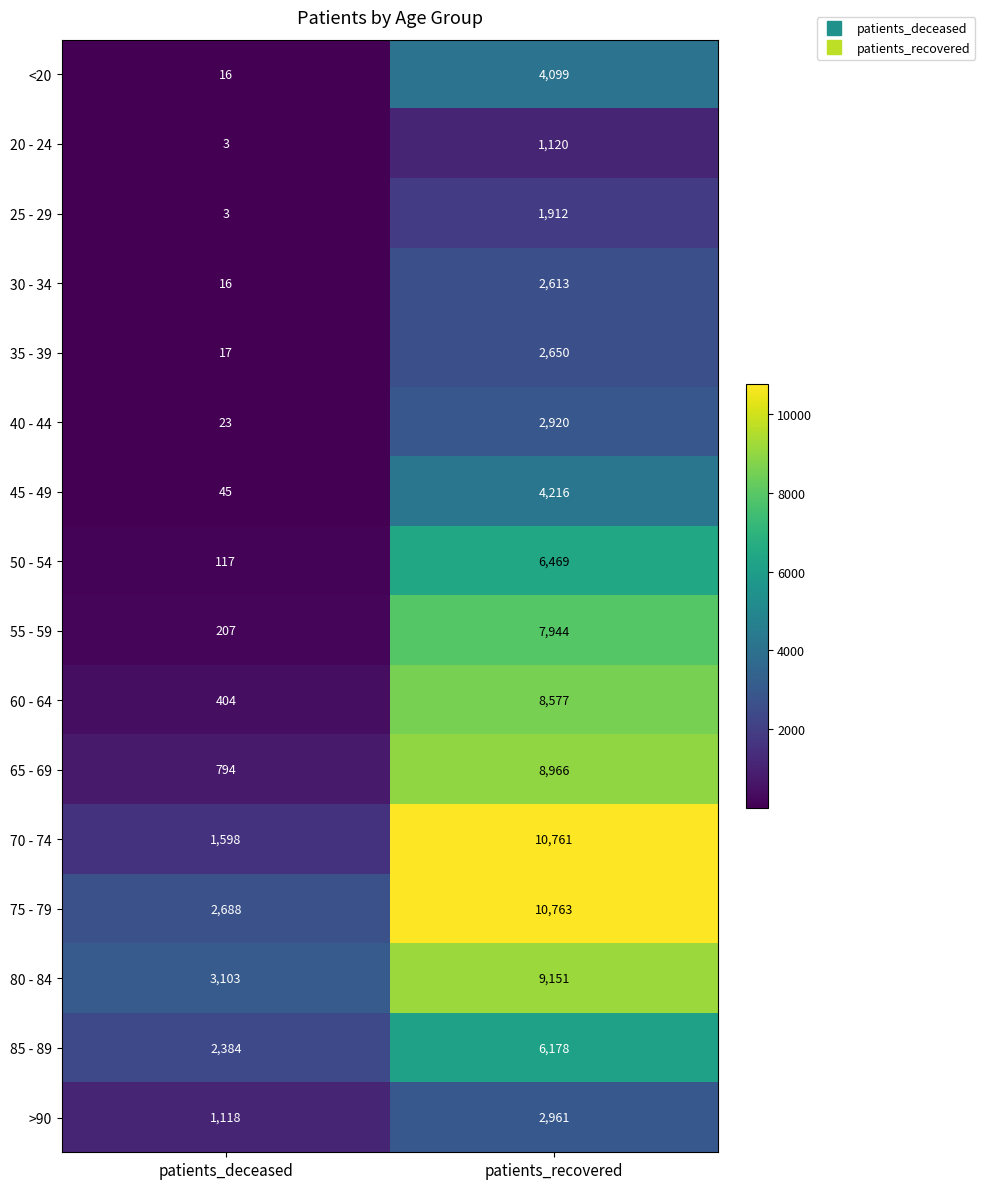

What is the average value of the 70 - 74 series?

6180